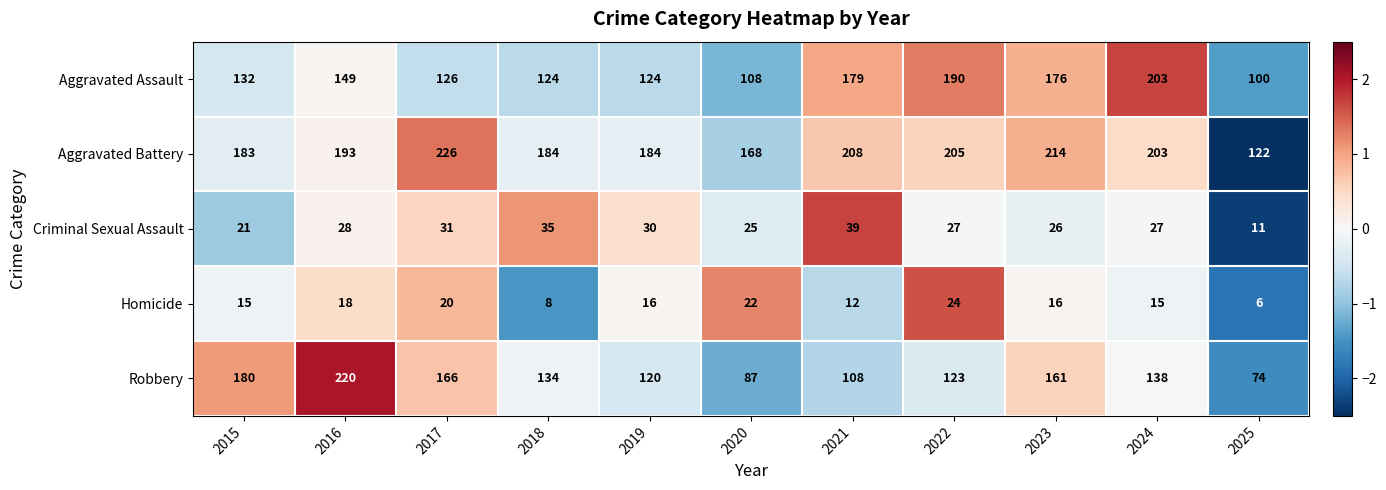

True or false: Aggravated Assault has a value of 49 at 2022.

False